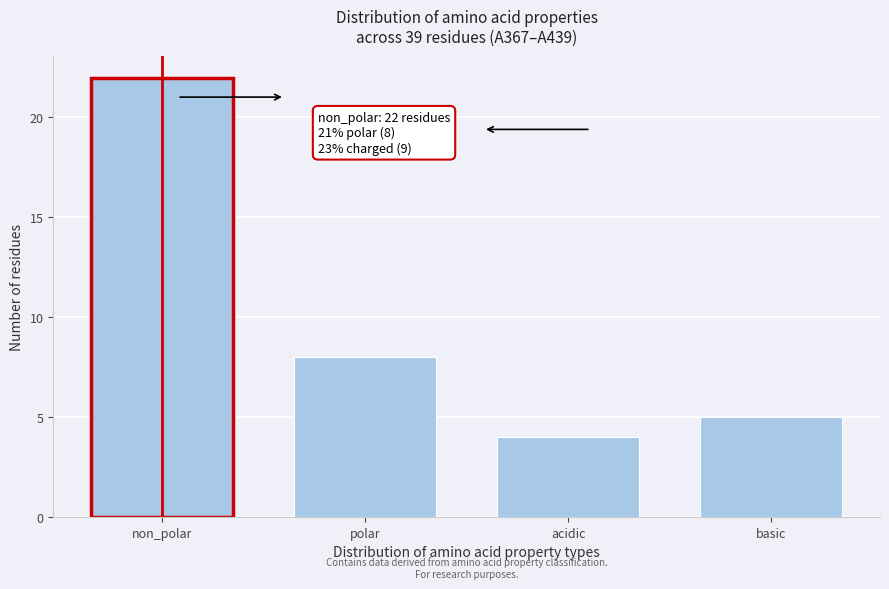

Reading right to left, list all the values displayed in this chart.

basic=5	acidic=4	polar=8	non_polar=22